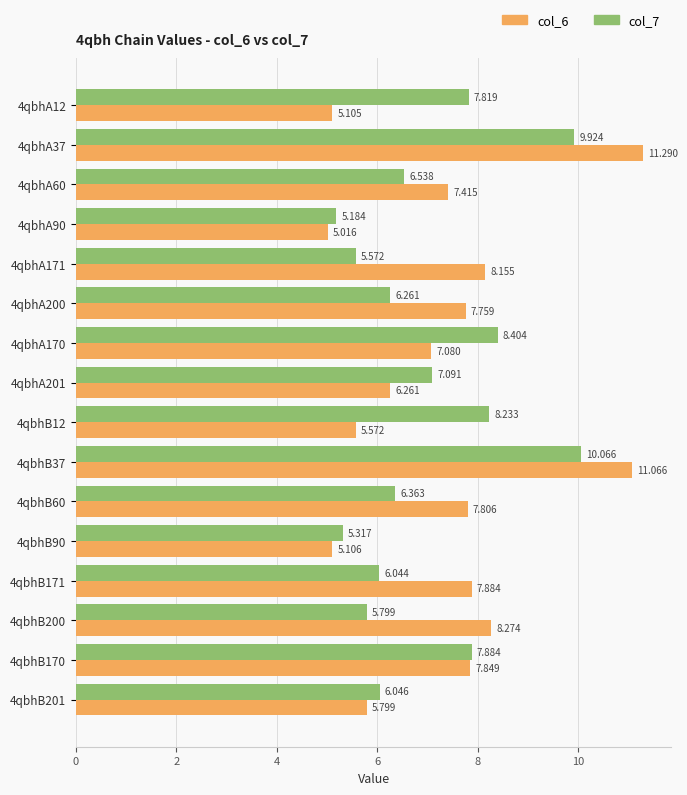

Is the value of col_7 at 4qbhA170 greater than the value of col_6 at 4qbhB37?

No